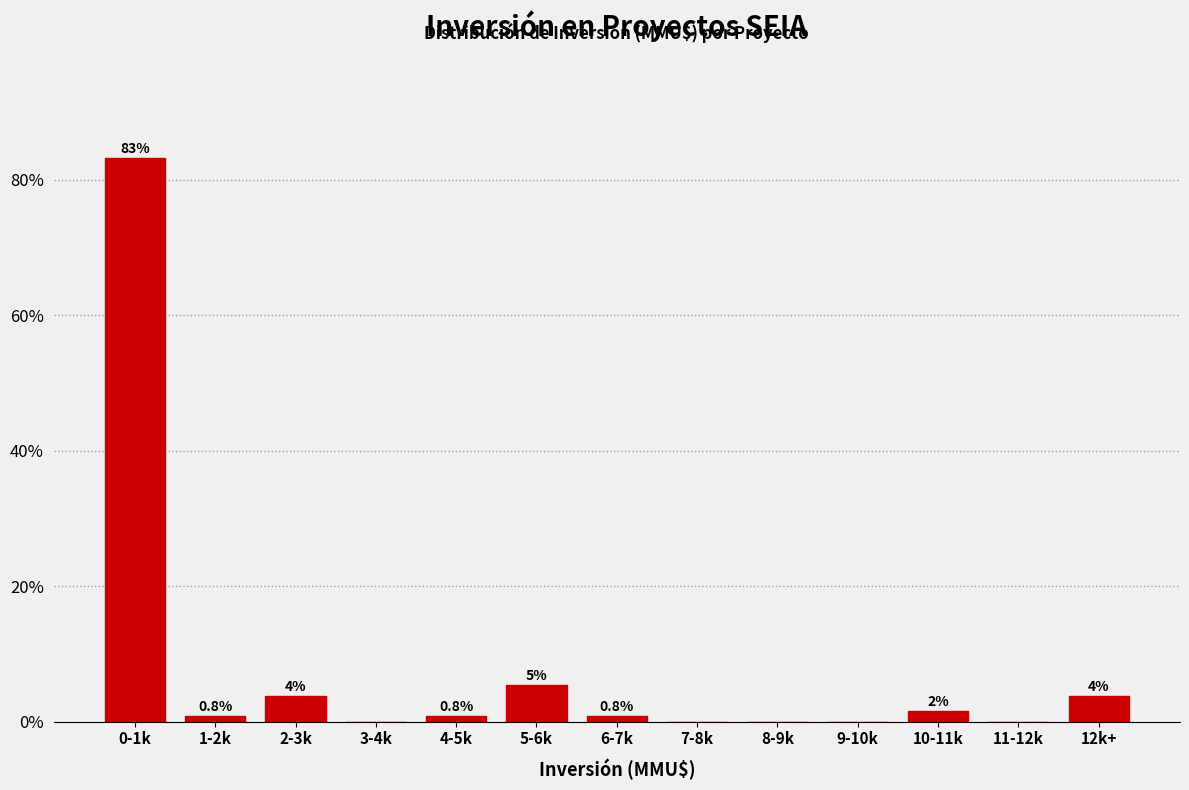

What value does the data have at 12k+?

3.8